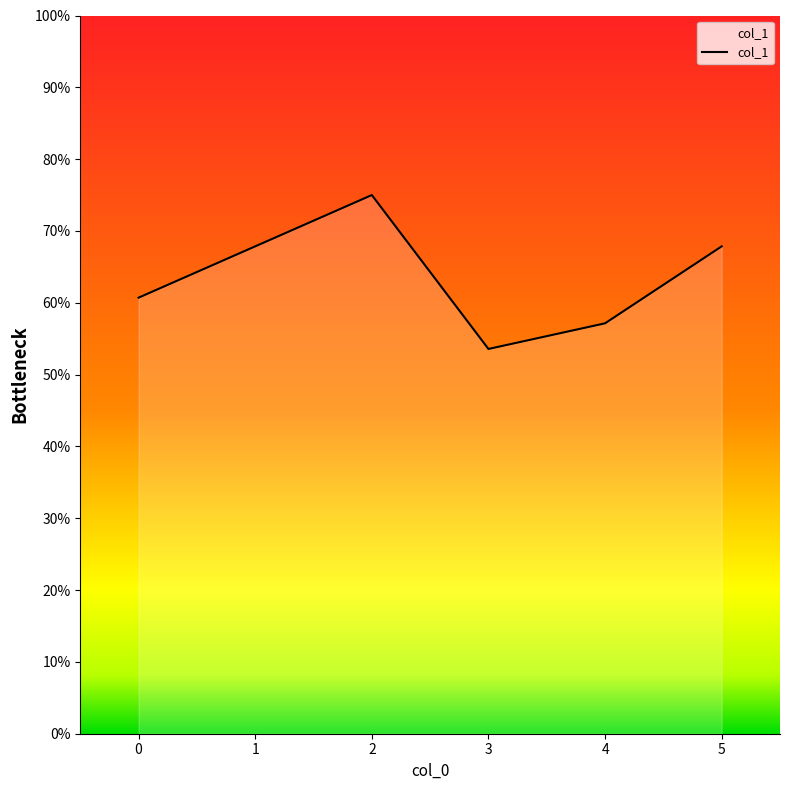

How many points are higher than both their immediate neighbors (excluding endpoints)?

1